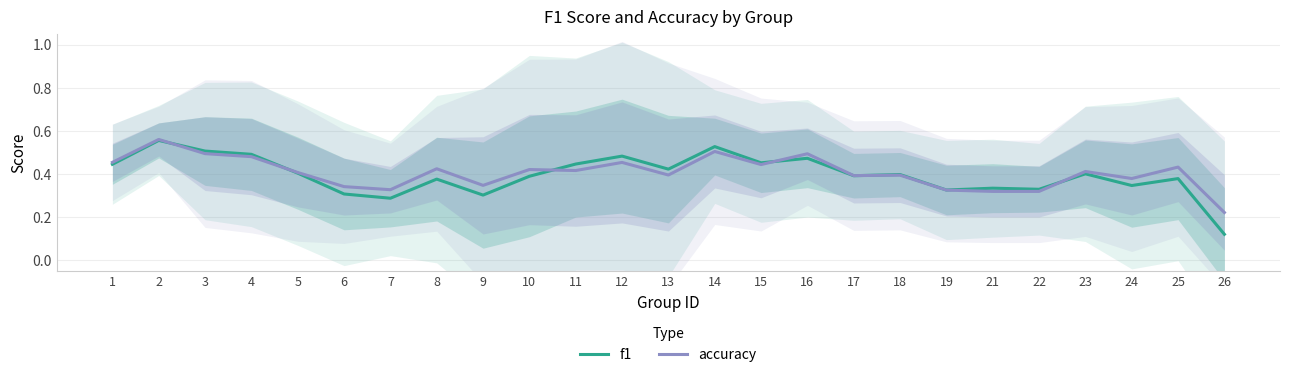

How many intersections are there between f1 and accuracy?

6